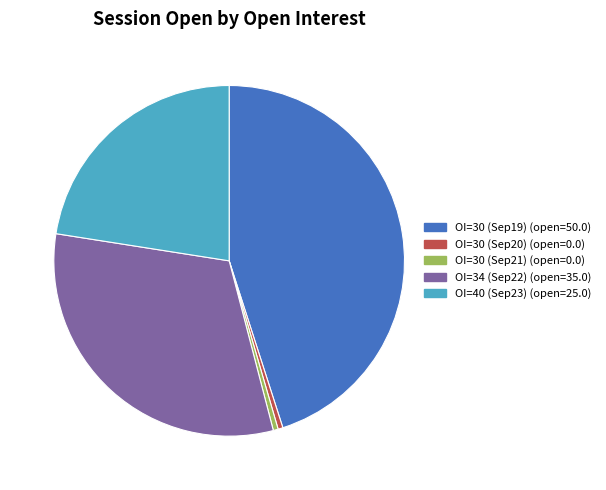

Is there a majority slice in this chart?

No